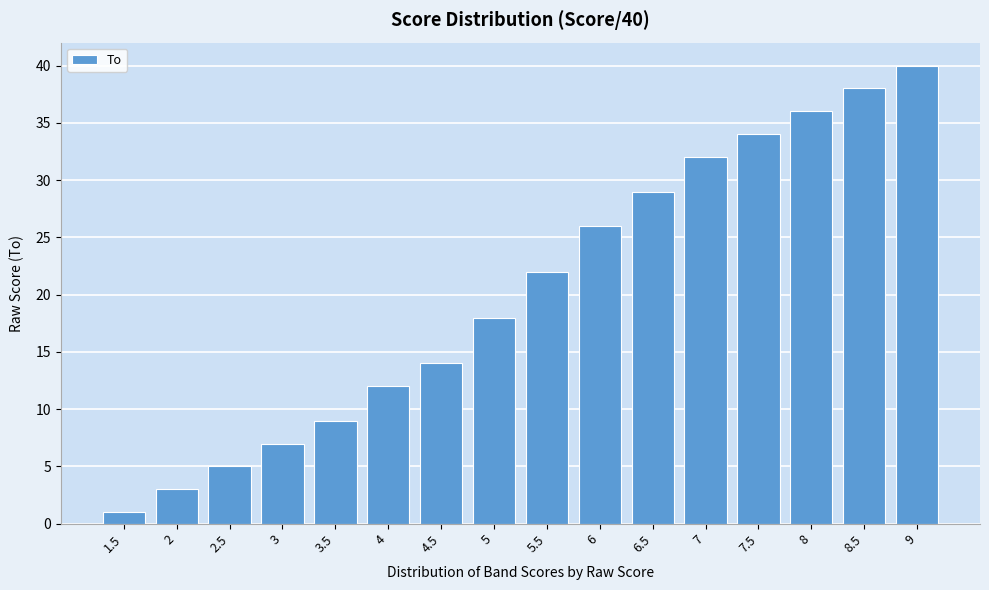

Reading right to left, extract all data points from this chart.

40	38	36	34	32	29	26	22	18	14	12	9	7	5	3	1